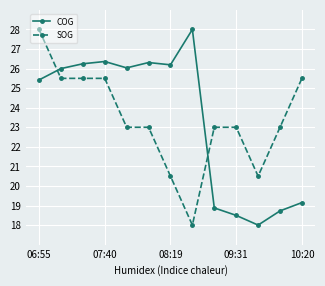

At how many categories does at least one series exceed 21?

12